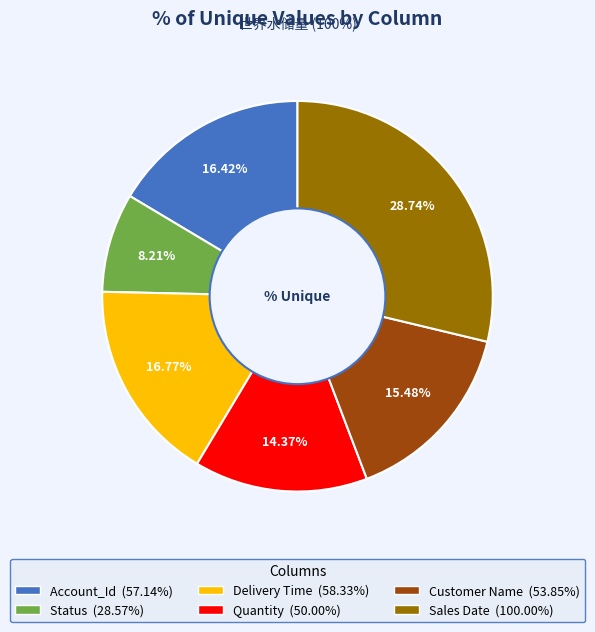

To the nearest percent, what portion does Delivery Time represent?

17%